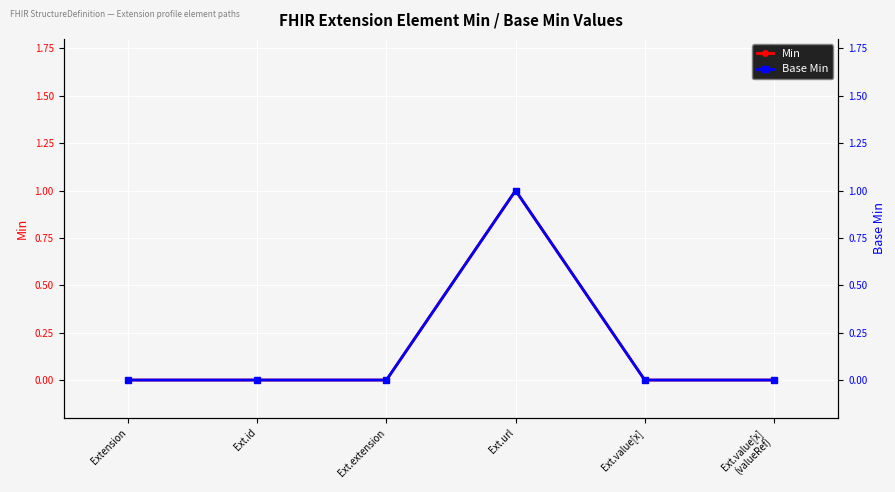

Which series has the widest spread of values?

Min